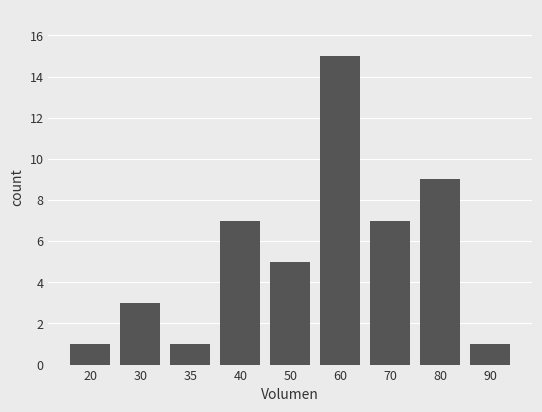

What is the value of the 1st bar from the left?

1